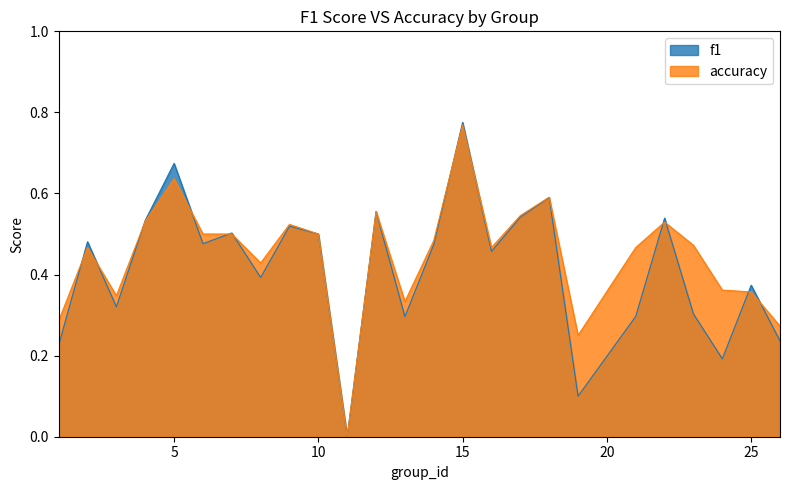

What is the average value of the f1 series?

0.4